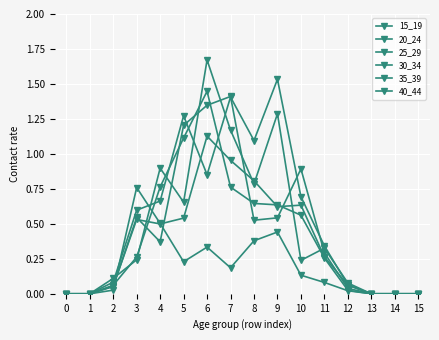

Count the number of categories in the chart.

16